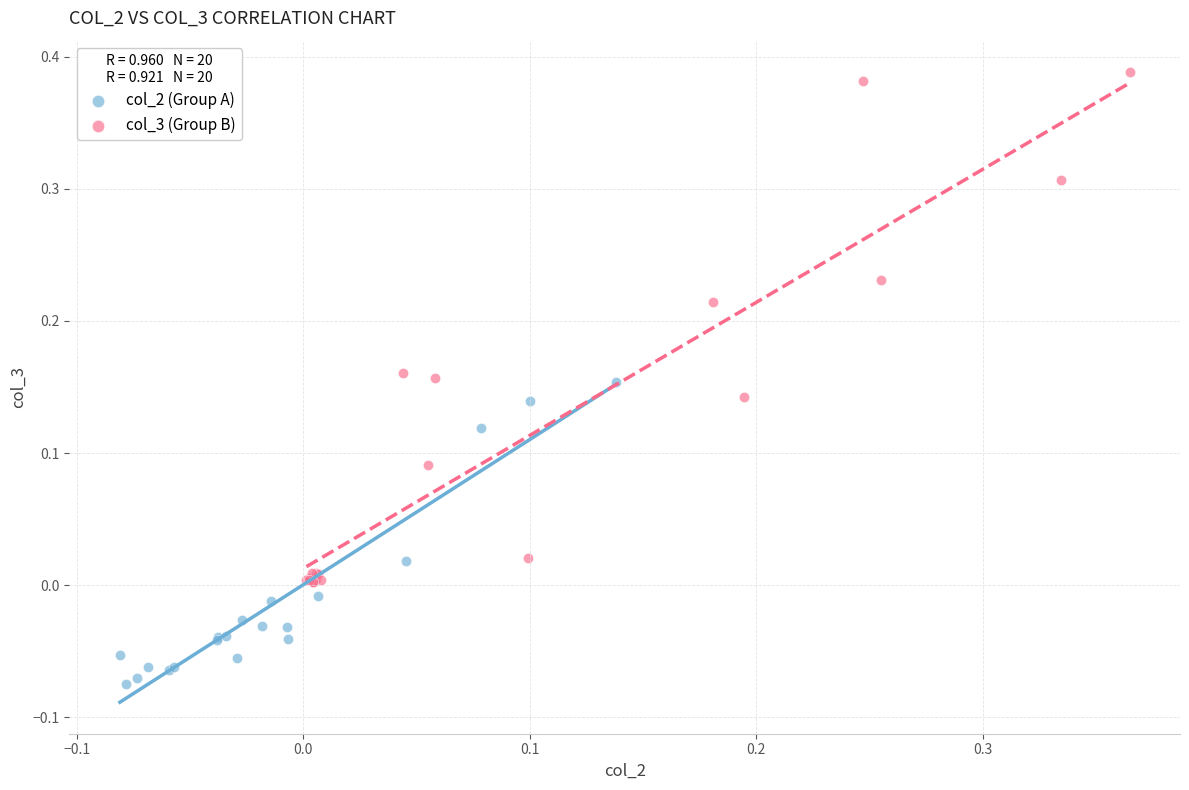

What are all the series names shown in the legend?

col_2 (Group A), col_3 (Group B)